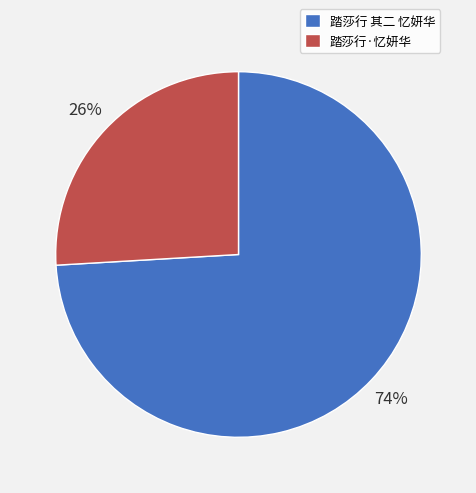

Combined, do 踏莎行·忆妍华 and 踏莎行 其二 忆妍华 account for over 50%?

Yes